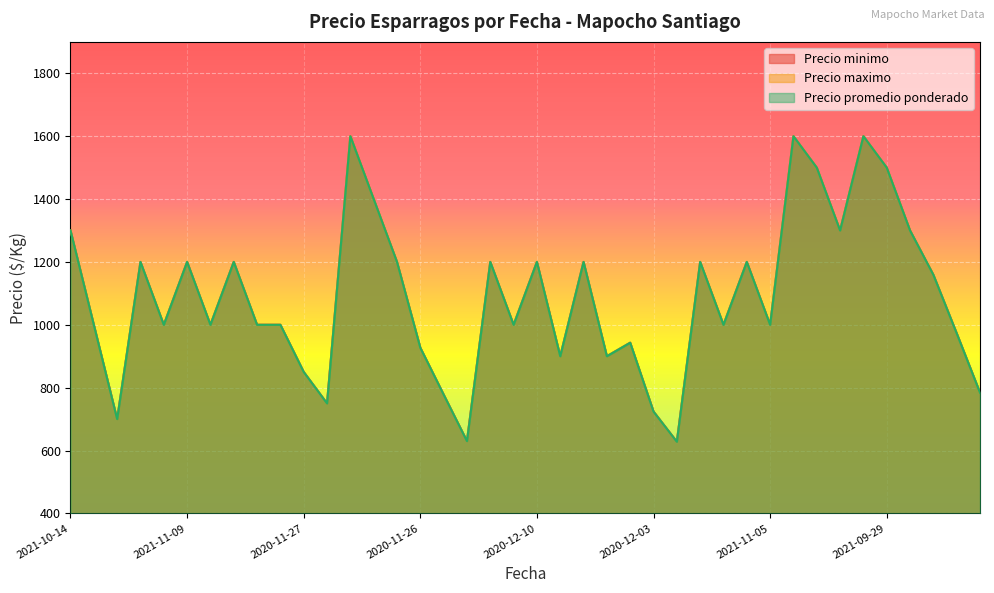

How many data points in Precio maximo are less than 1000?

13